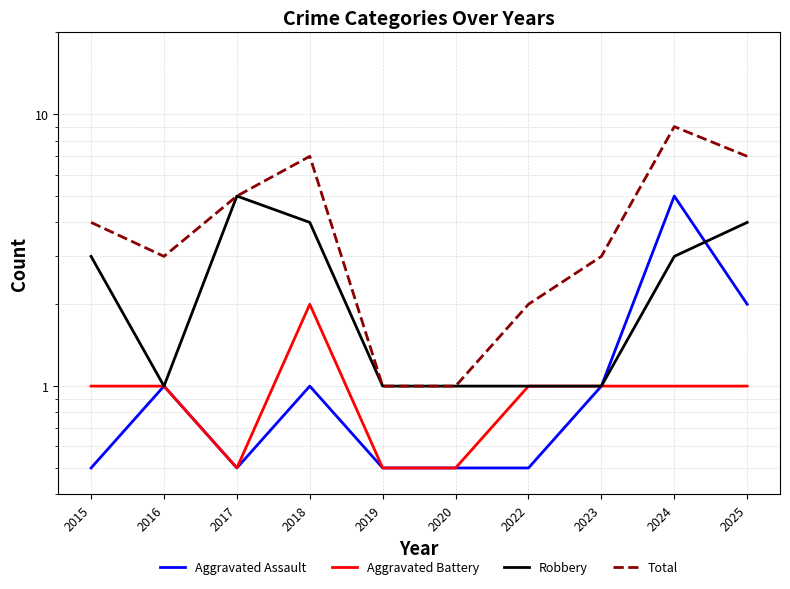

What is the difference between the highest and lowest values at 2025?

6.0